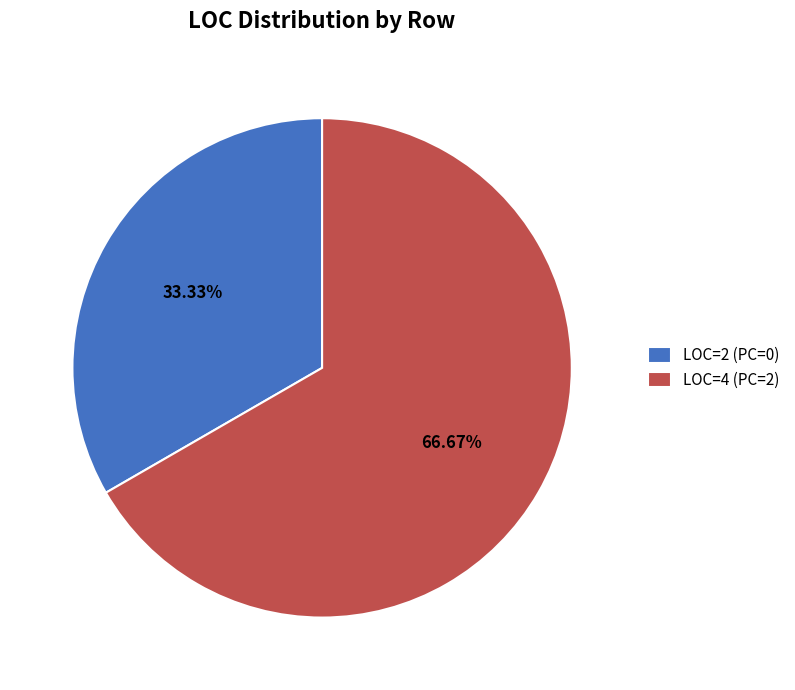

Count the number of slices in the pie.

2